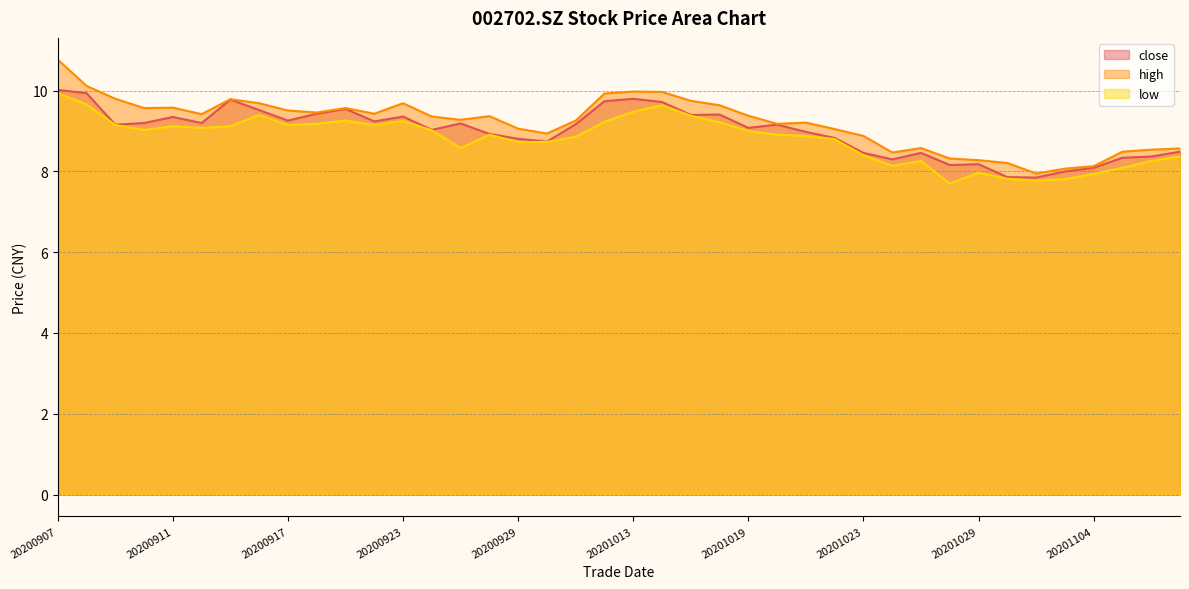

True or false: close has more than 1 points higher than both neighbors.

True